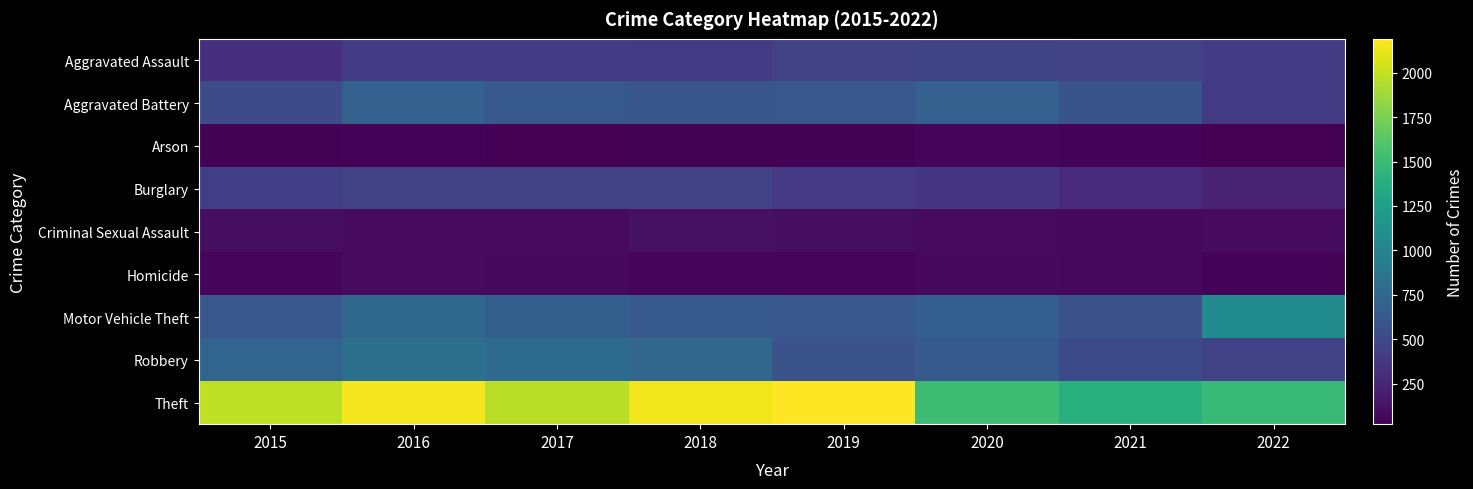

At how many categories does at least one series exceed 122?

8